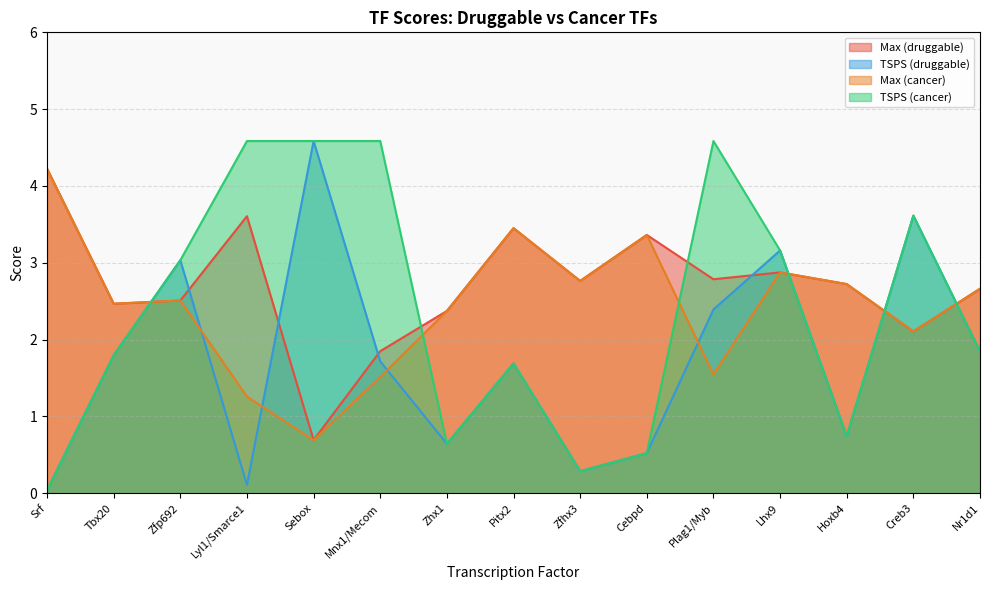

What is the sum of all TSPS (cancer) values?

35.7